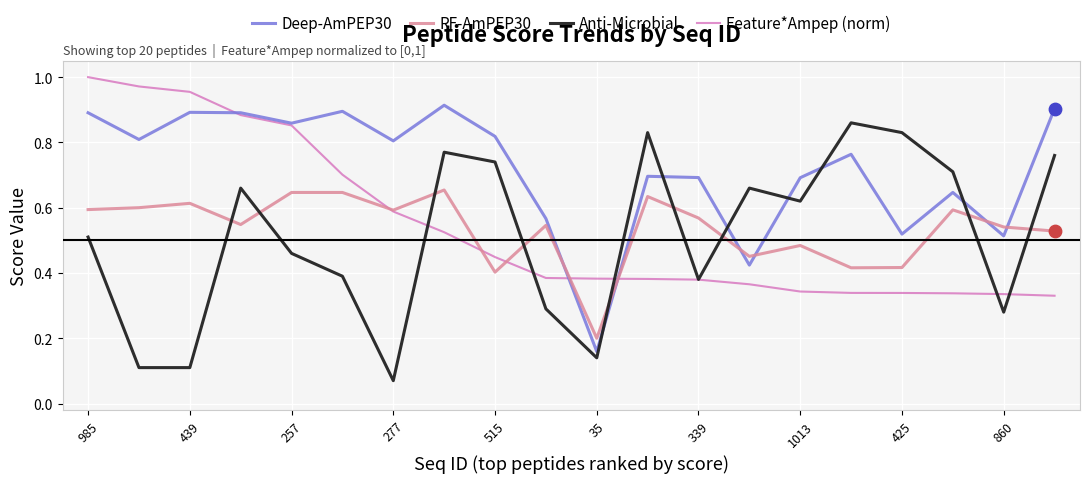

What are all the series names shown in the legend?

Deep-AmPEP30, RF-AmPEP30, Anti-Microbial, Feature*Ampep (norm)